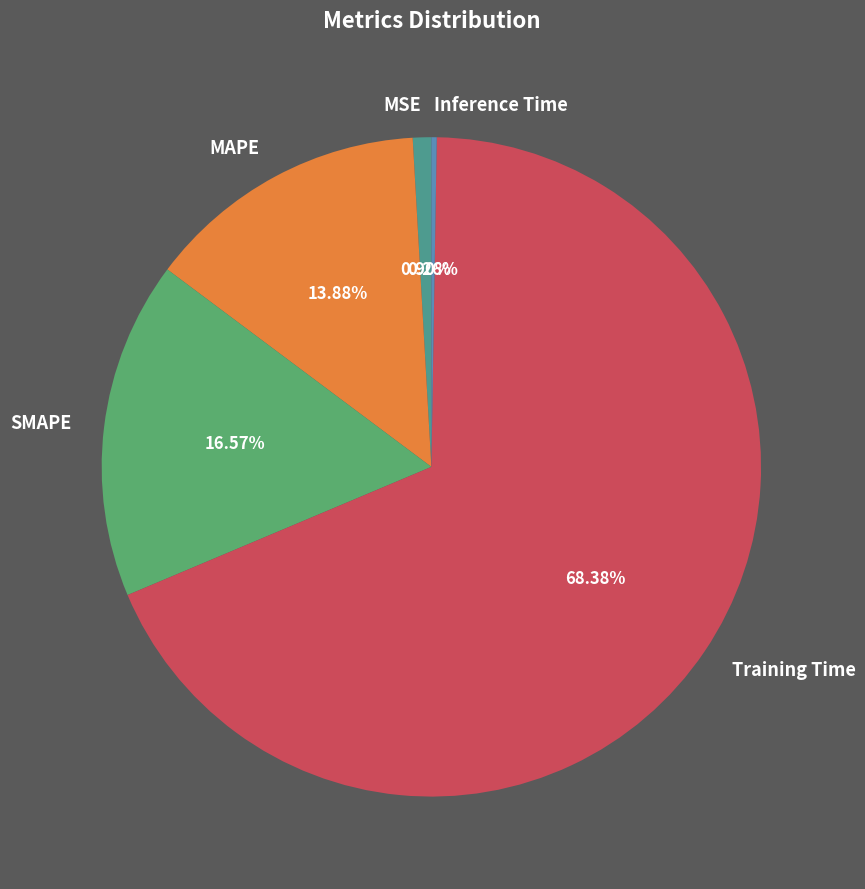

Is it true that Training Time is 68% of the pie?

True